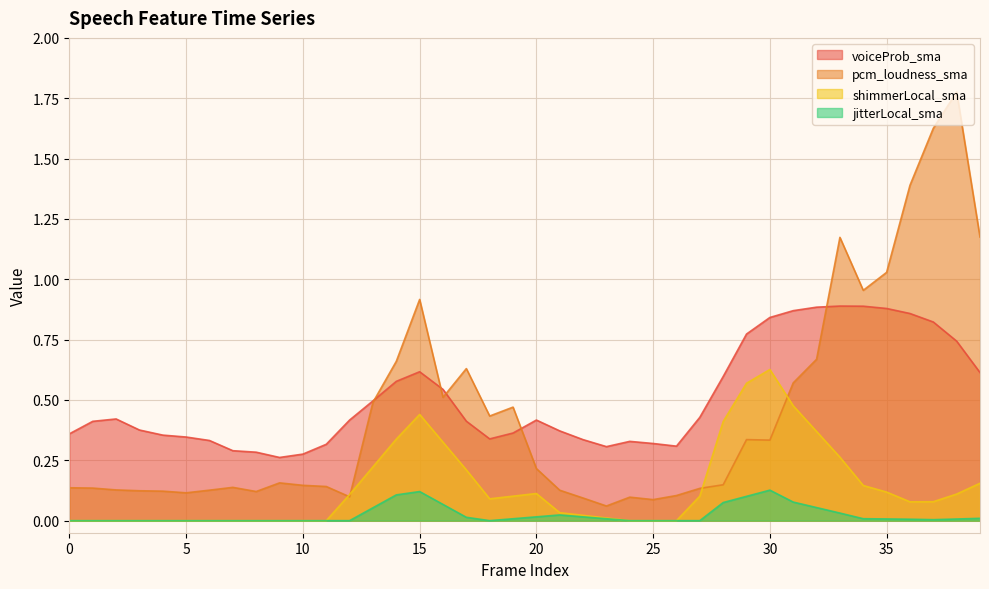

Reading left to right, transcribe all the data shown in this chart.

voiceProb_sma: 0=0.4	1=0.4	2=0.4	3=0.4	4=0.4	5=0.3	6=0.3	7=0.3	8=0.3	9=0.3	10=0.3	11=0.3	12=0.4	13=0.5	14=0.6	15=0.6	16=0.5	17=0.4	18=0.3	19=0.4	20=0.4	21=0.4	22=0.3	23=0.3	24=0.3	25=0.3	26=0.3	27=0.4	28=0.6	29=0.8	30=0.8	31=0.9	32=0.9	33=0.9	34=0.9	35=0.9	36=0.9	37=0.8	38=0.7	39=0.6
pcm_loudness_sma: 0=0.1	1=0.1	2=0.1	3=0.1	4=0.1	5=0.1	6=0.1	7=0.1	8=0.1	9=0.2	10=0.1	11=0.1	12=0.1	13=0.5	14=0.7	15=0.9	16=0.5	17=0.6	18=0.4	19=0.5	20=0.2	21=0.1	22=0.1	23=0.1	24=0.1	25=0.1	26=0.1	27=0.1	28=0.1	29=0.3	30=0.3	31=0.6	32=0.7	33=1.2	34=1.0	35=1.0	36=1.4	37=1.6	38=1.8	39=1.2
shimmerLocal_sma: 0=0.0	1=0.0	2=0.0	3=0.0	4=0.0	5=0.0	6=0.0	7=0.0	8=0.0	9=0.0	10=0.0	11=0.0	12=0.1	13=0.2	14=0.3	15=0.4	16=0.3	17=0.2	18=0.1	19=0.1	20=0.1	21=0.0	22=0.0	23=0.0	24=0.0	25=0.0	26=0.0	27=0.1	28=0.4	29=0.6	30=0.6	31=0.5	32=0.4	33=0.3	34=0.1	35=0.1	36=0.1	37=0.1	38=0.1	39=0.2
jitterLocal_sma: 0=0.0	1=0.0	2=0.0	3=0.0	4=0.0	5=0.0	6=0.0	7=0.0	8=0.0	9=0.0	10=0.0	11=0.0	12=0.0	13=0.1	14=0.1	15=0.1	16=0.1	17=0.0	18=0.0	19=0.0	20=0.0	21=0.0	22=0.0	23=0.0	24=0.0	25=0.0	26=0.0	27=0.0	28=0.1	29=0.1	30=0.1	31=0.1	32=0.1	33=0.0	34=0.0	35=0.0	36=0.0	37=0.0	38=0.0	39=0.0